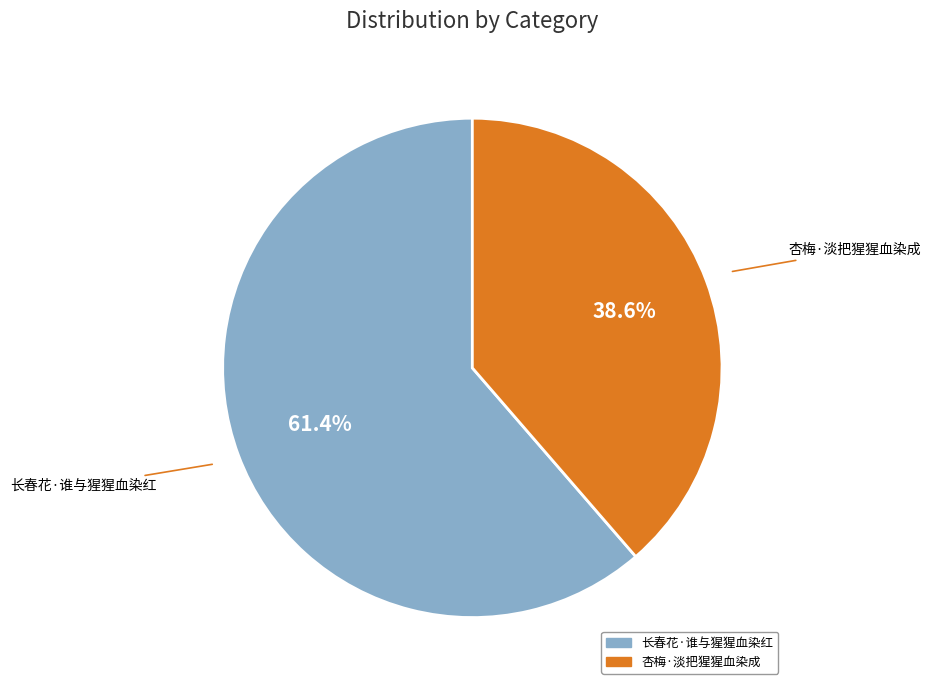

How many slices are in this pie chart?

2